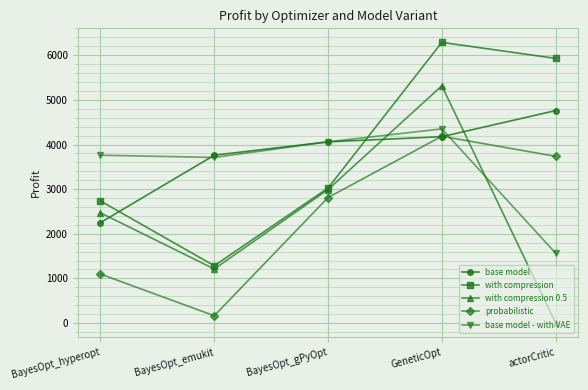

What is the lowest value of the base model - with VAE series?

1565.0